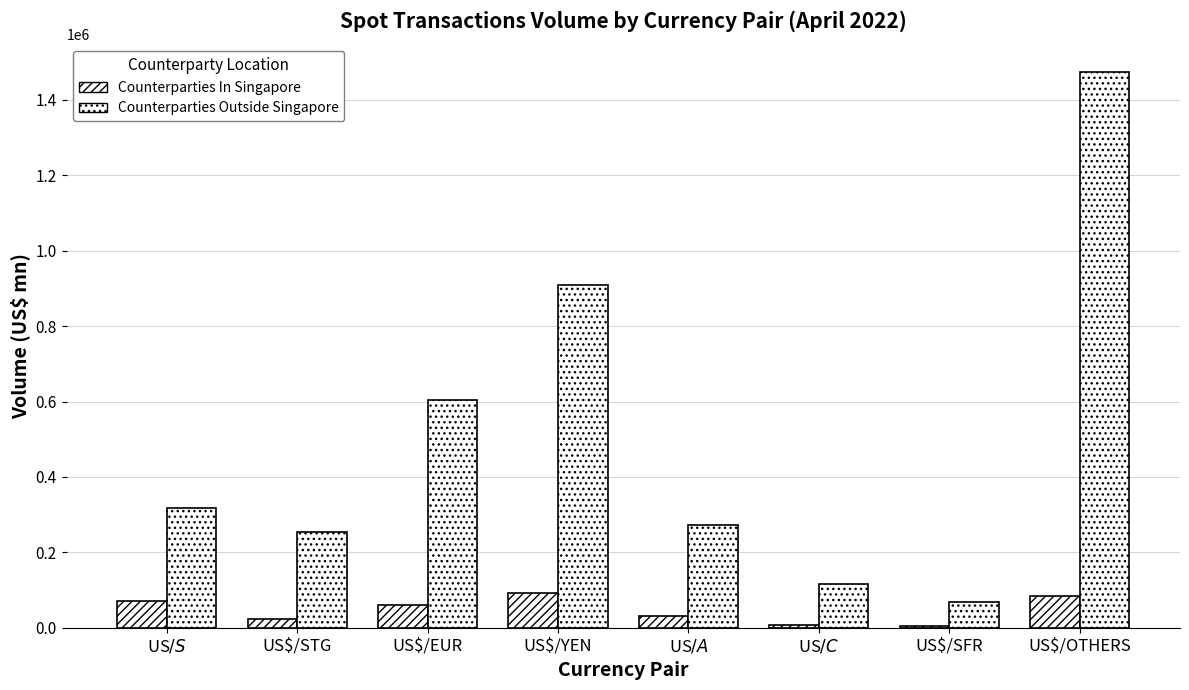

Does the chart contain stacked bars?

No